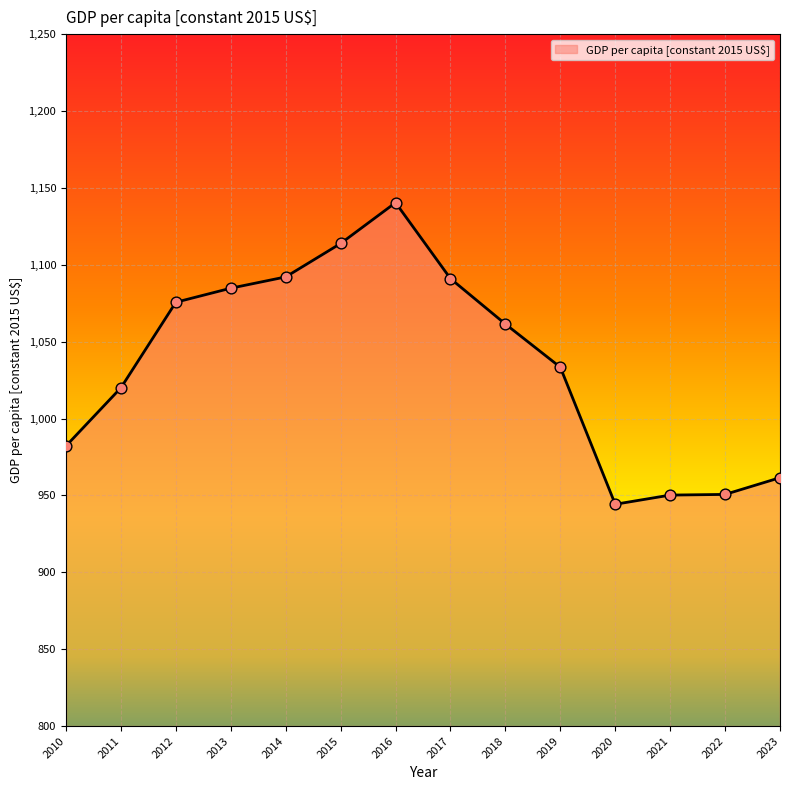

What is the ratio of the value at 2014 to the value at 2013?

1.0